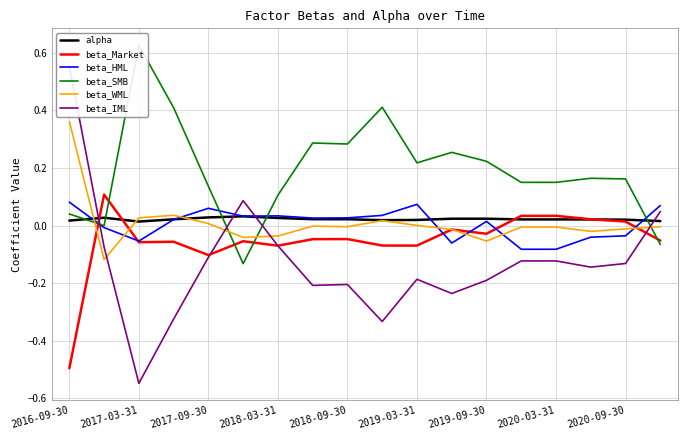

The beta_Market series shows -0.5 at 2016-09-30. True or false?

True